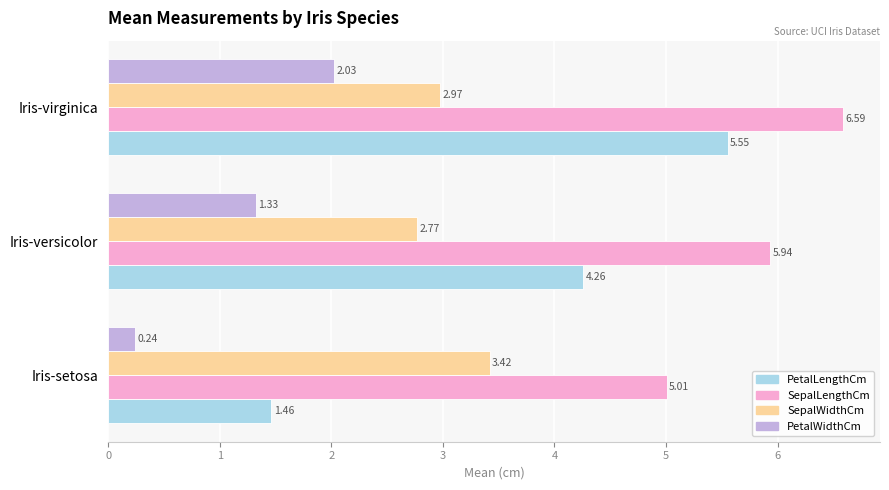

What is the total value across all series at Iris-virginica?

17.1